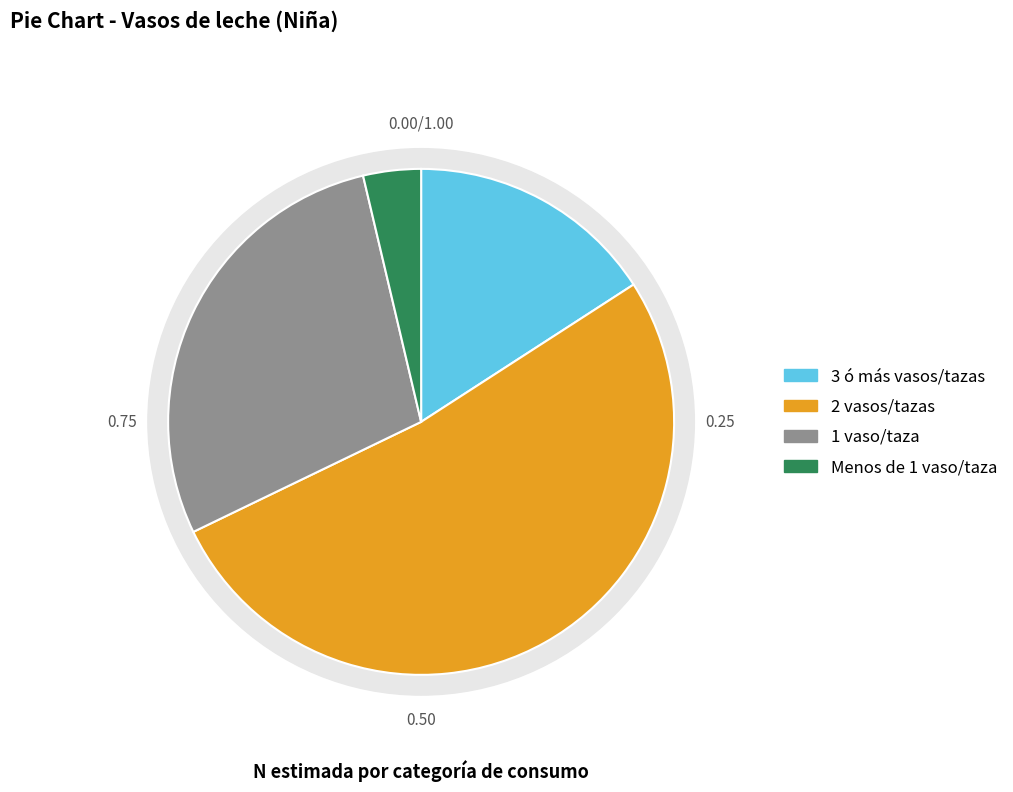

Is the sum of Menos de 1 vaso/taza and 3 ó más vasos/tazas greater than half?

No